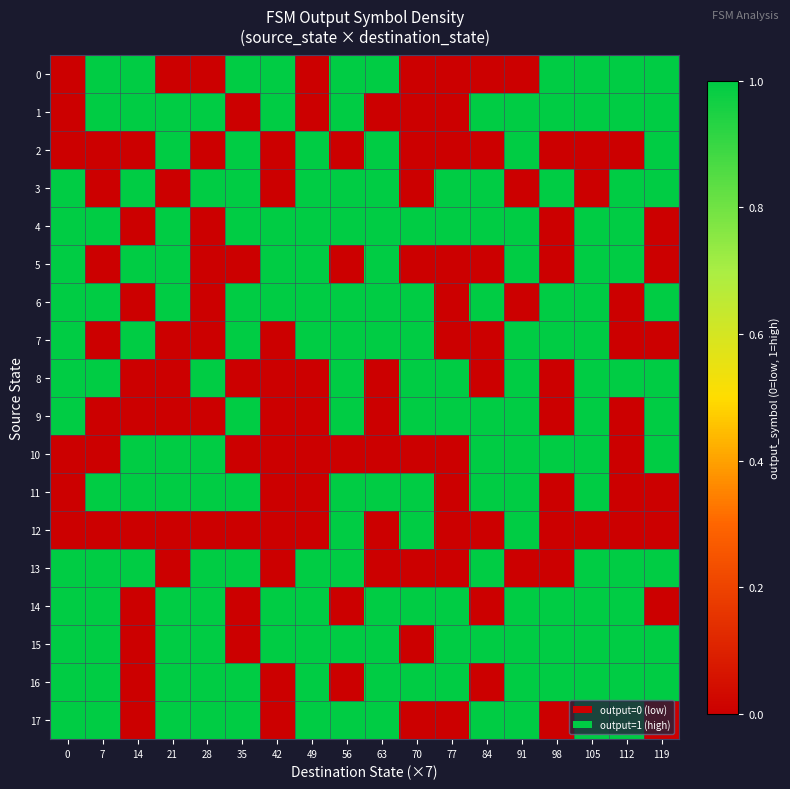

At which category is the sum across all series the highest?

105